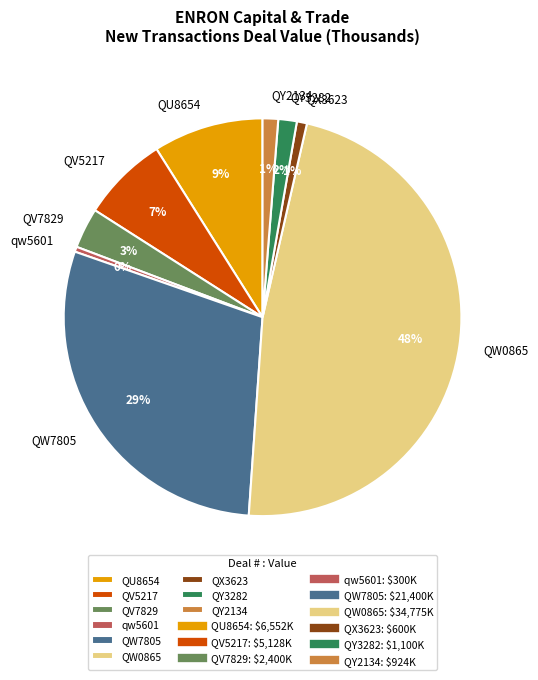

Which category has the biggest portion of the pie?

QW0865